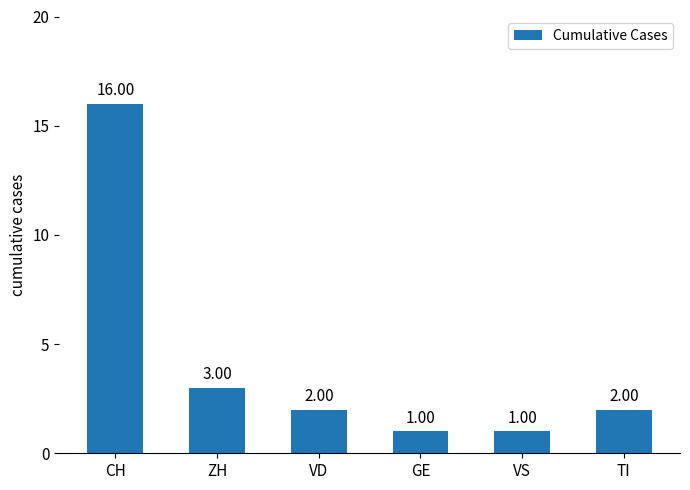

What is the value of the 1st bar from the left?

16